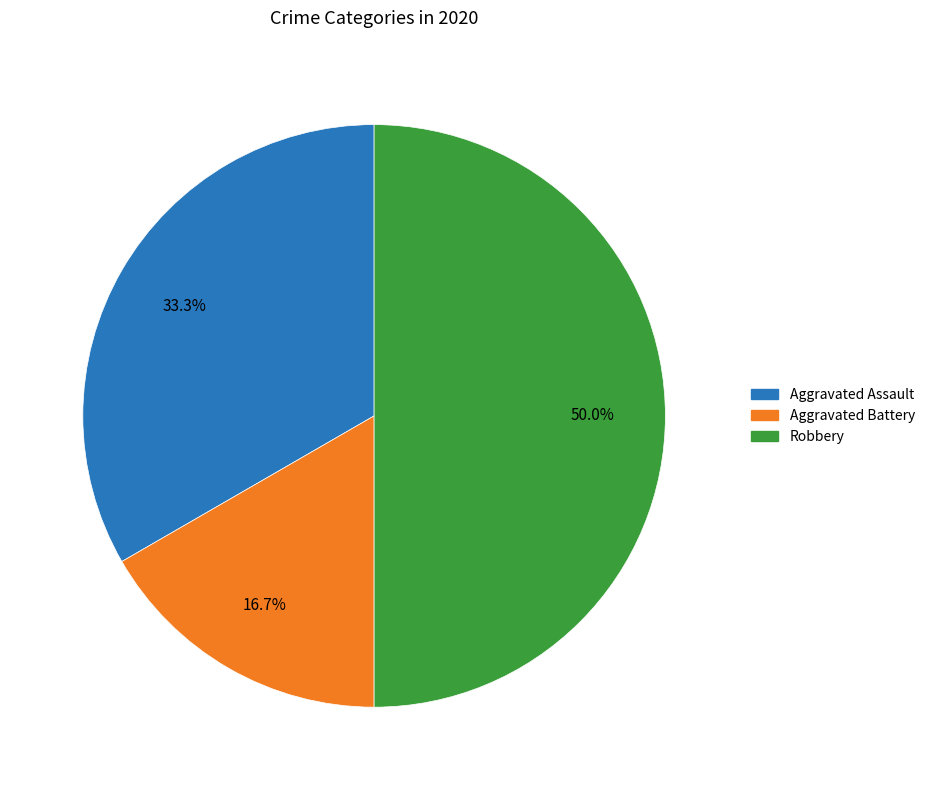

Count the number of slices in the pie.

3